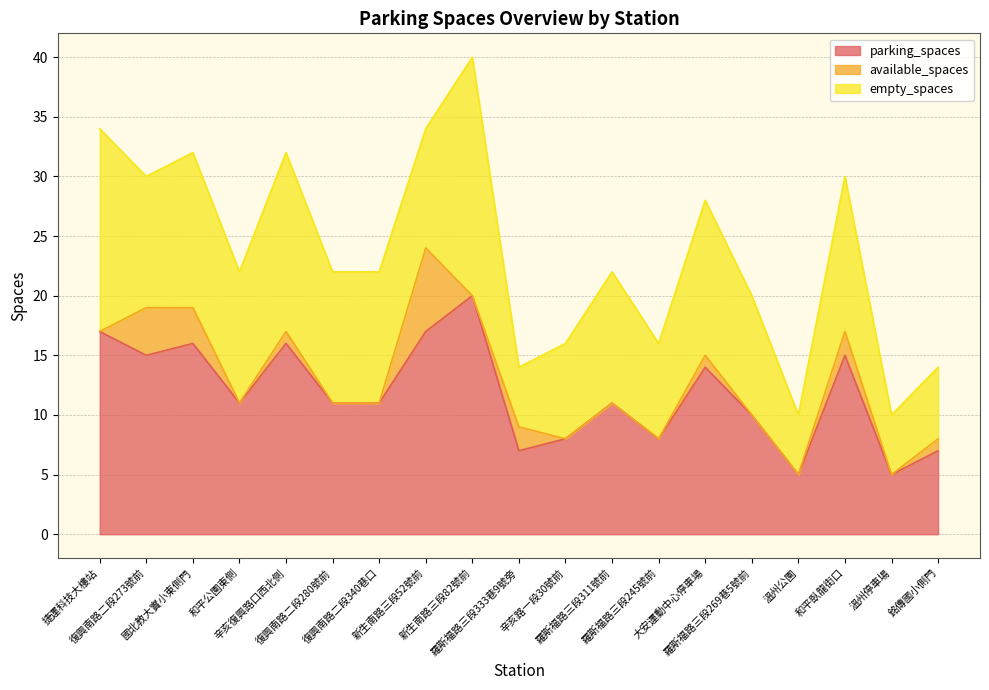

What is the label of the 15th point from the left?

羅斯福路三段269巷5號前